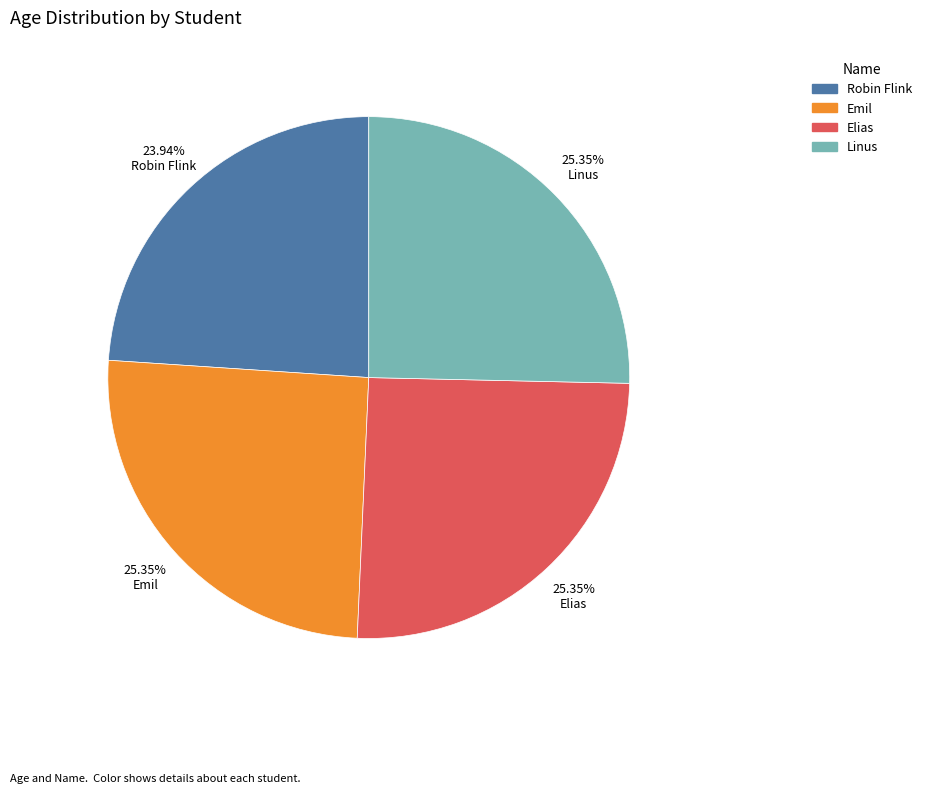

Which category has the smallest portion of the pie?

Robin Flink